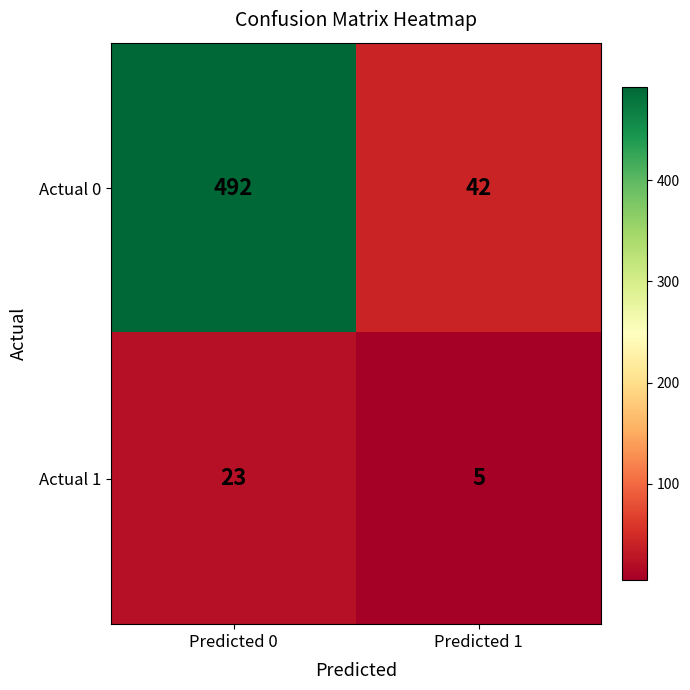

What is the spread (max minus min) of values at Predicted 1?

37